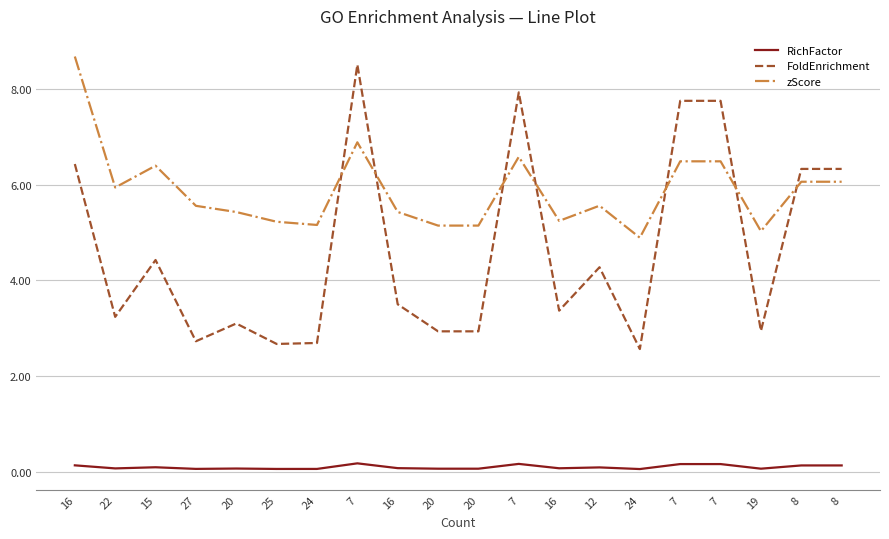

Does the chart display data point markers on the line(s)?

No